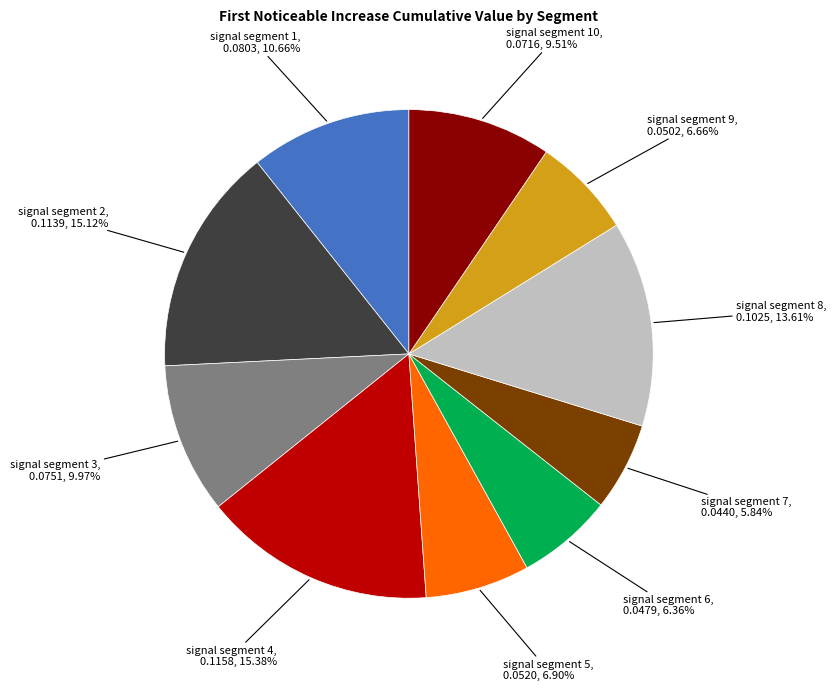

True or false: signal segment 8 accounts for 14% of the total.

True